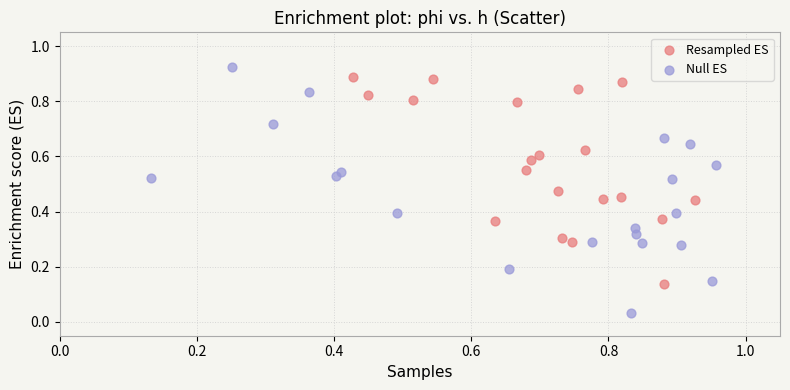

Which series has the largest Y range (max minus min)?

Null ES